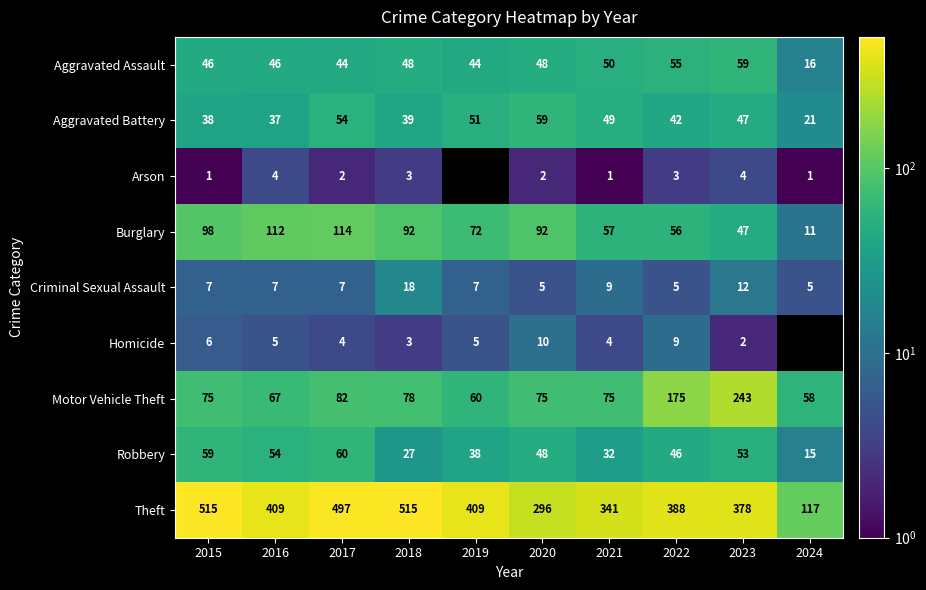

At which category is the sum across all series the highest?

2017